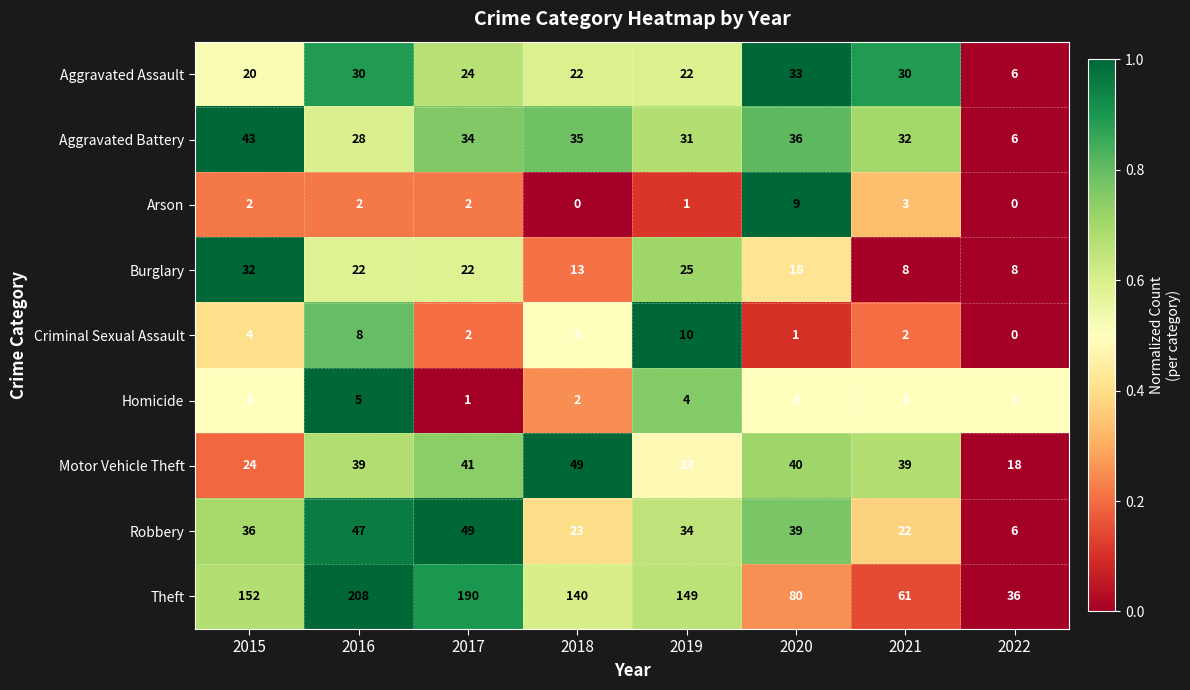

What is the average value of the Motor Vehicle Theft series?

35